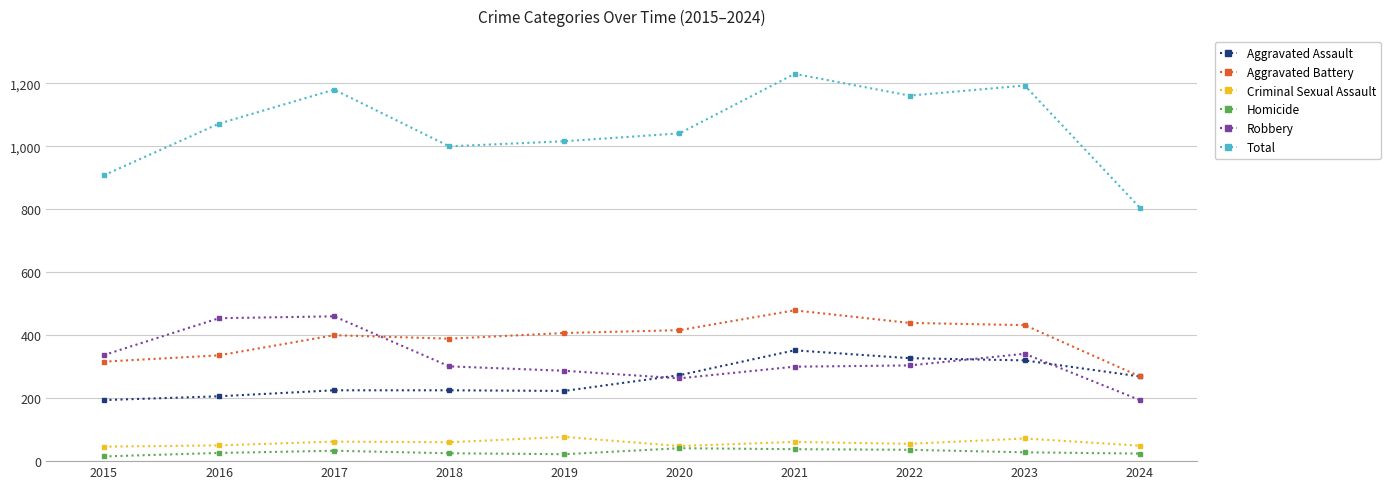

Does the chart have visible grid lines?

Yes